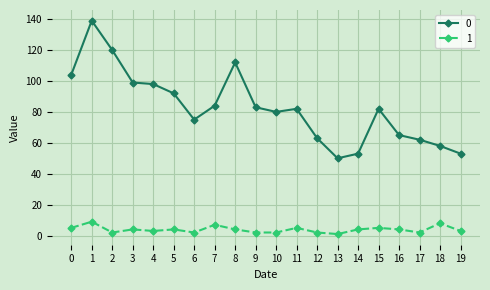

How many categories are shown in the chart?

20